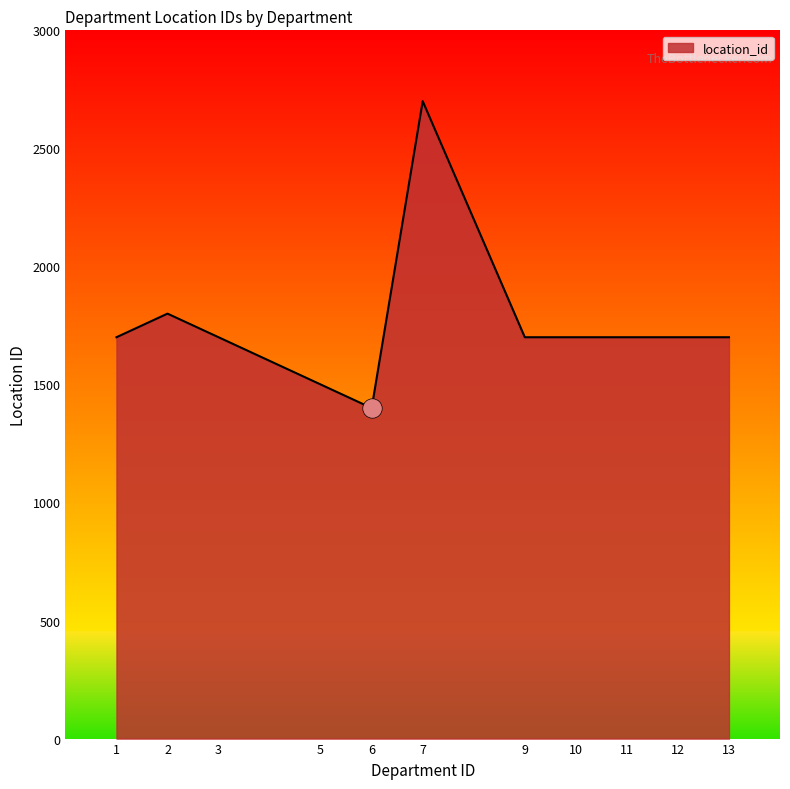

What is the difference between the maximum and minimum values?

1300